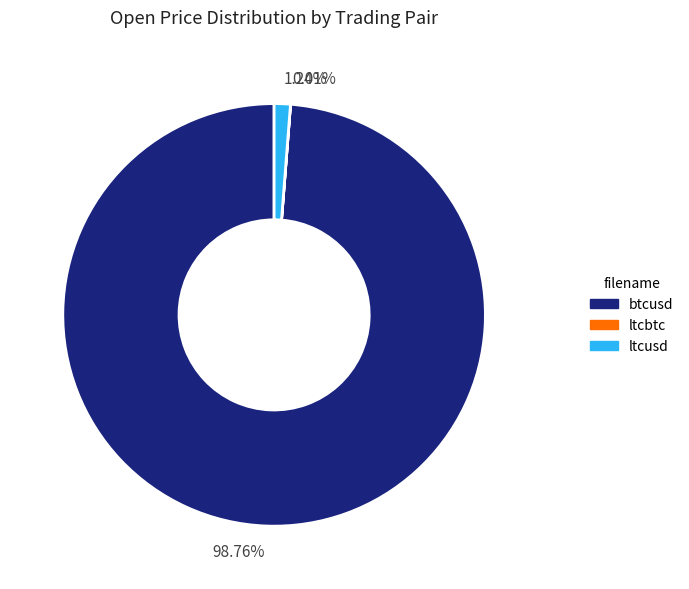

Which slice represents more than half of the pie?

98.76%